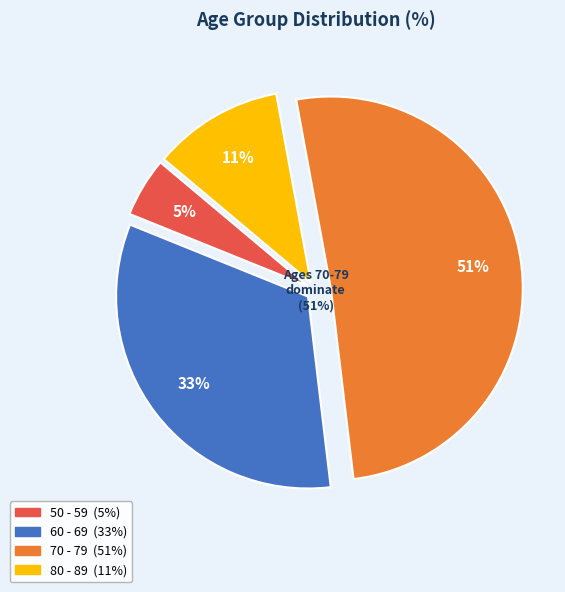

To the nearest percent, what is the combined percentage of 50 - 59 and 60 - 69?

38%